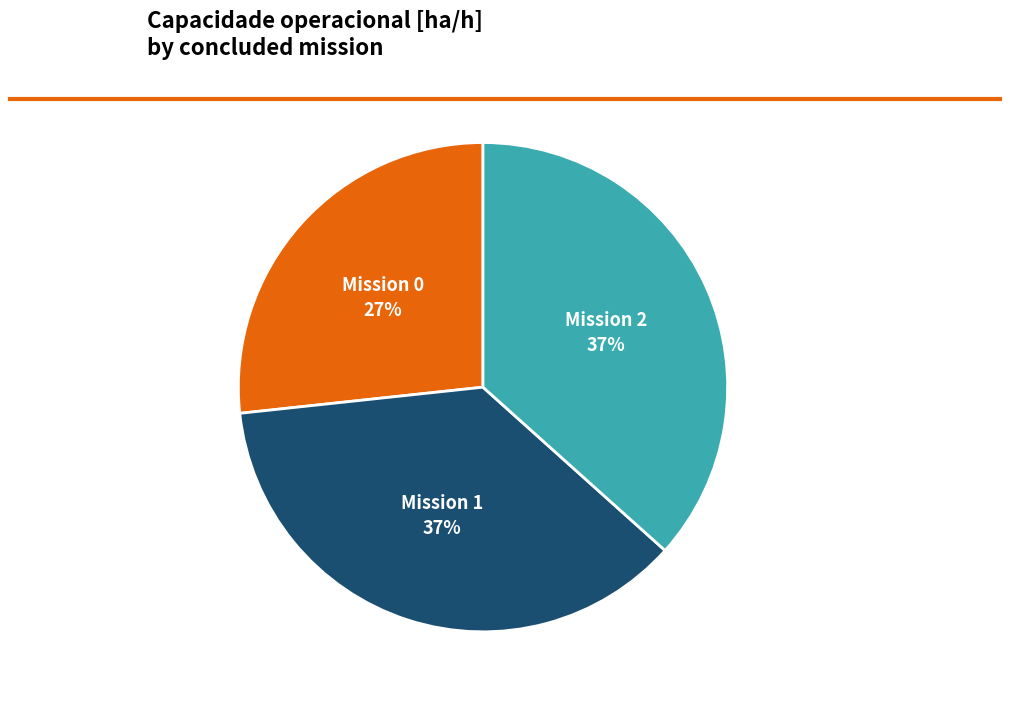

To the nearest percent, what is the difference between the largest and smallest slice percentages?

10%